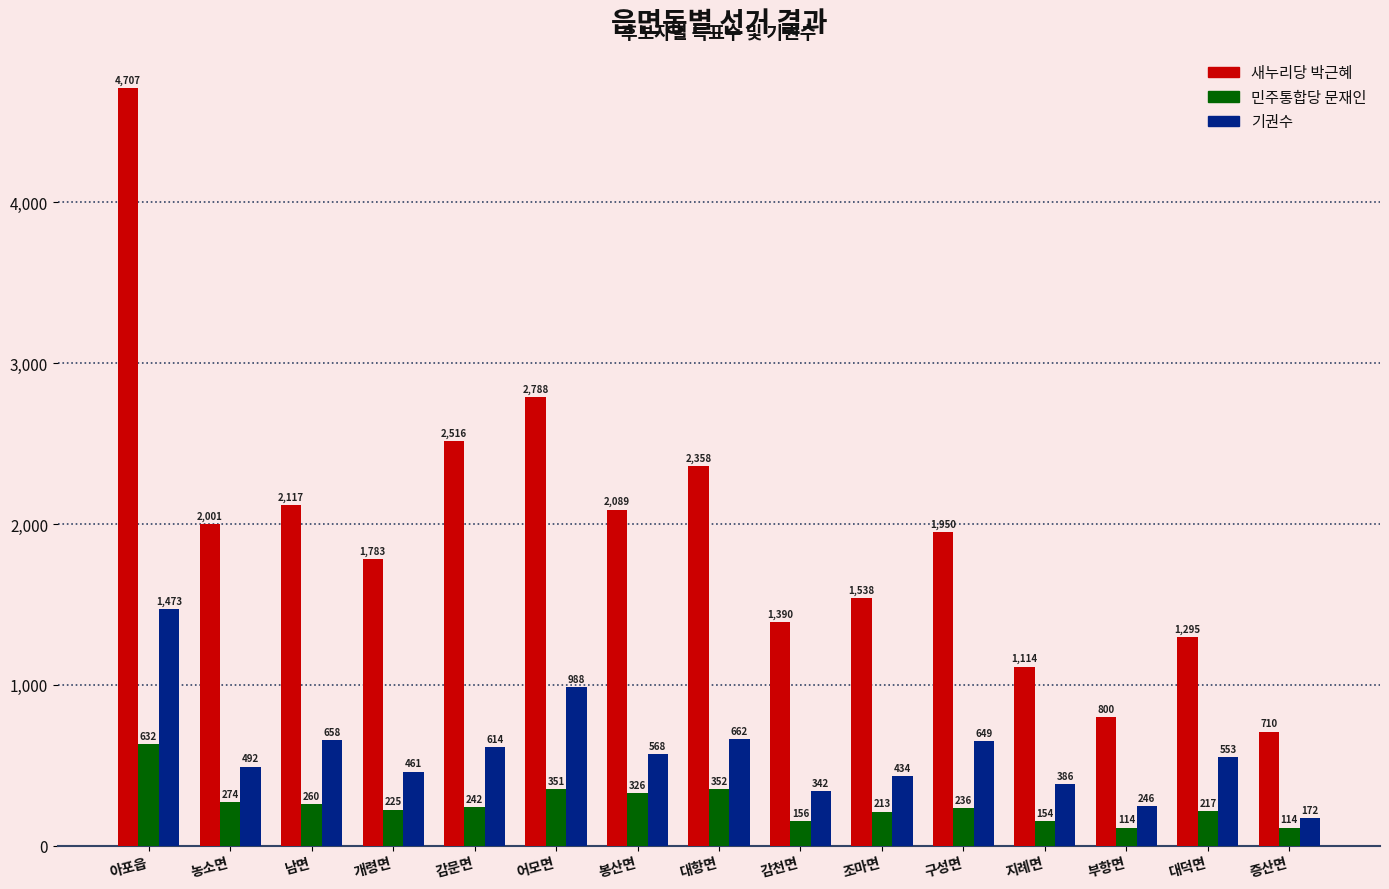

Reading left to right, what are all the values shown in this chart?

새누리당 박근혜: 아포읍=4707	농소면=2001	남면=2117	개령면=1783	감문면=2516	어모면=2788	봉산면=2089	대항면=2358	감천면=1390	조마면=1538	구성면=1950	지례면=1114	부항면=800	대덕면=1295	증산면=710
민주통합당 문재인: 아포읍=632	농소면=274	남면=260	개령면=225	감문면=242	어모면=351	봉산면=326	대항면=352	감천면=156	조마면=213	구성면=236	지례면=154	부항면=114	대덕면=217	증산면=114
기권수: 아포읍=1473	농소면=492	남면=658	개령면=461	감문면=614	어모면=988	봉산면=568	대항면=662	감천면=342	조마면=434	구성면=649	지례면=386	부항면=246	대덕면=553	증산면=172